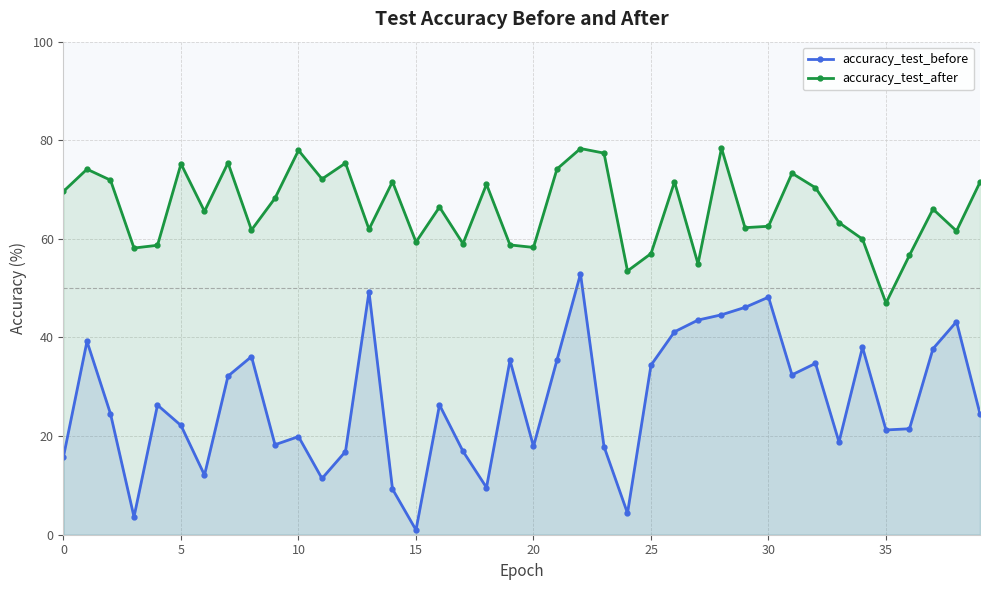

What are all the series names shown in the legend?

accuracy_test_before, accuracy_test_after